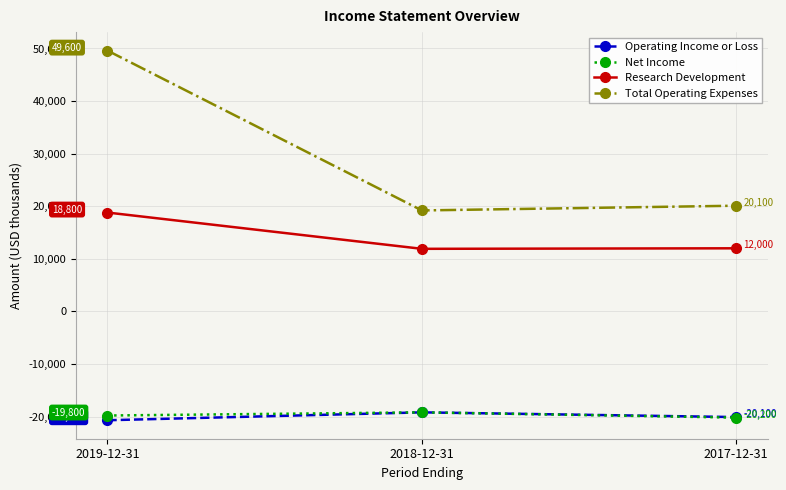

Reading right to left, extract all data points from this chart.

Operating Income or Loss: -20100	-19200	-20700
Net Income: -20200	-19200	-19800
Research Development: 12000	11900	18800
Total Operating Expenses: 20100	19200	49600